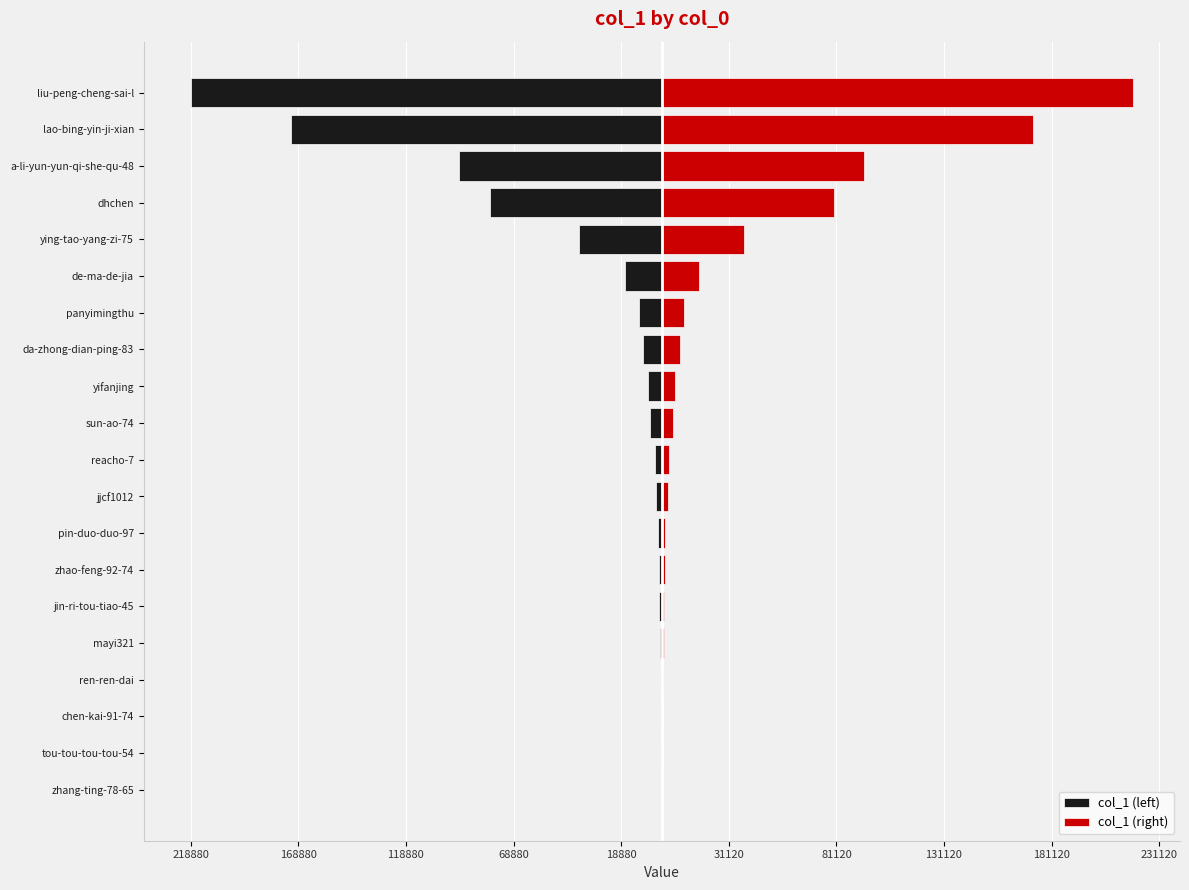

At how many categories does at least one series exceed -67876?

20